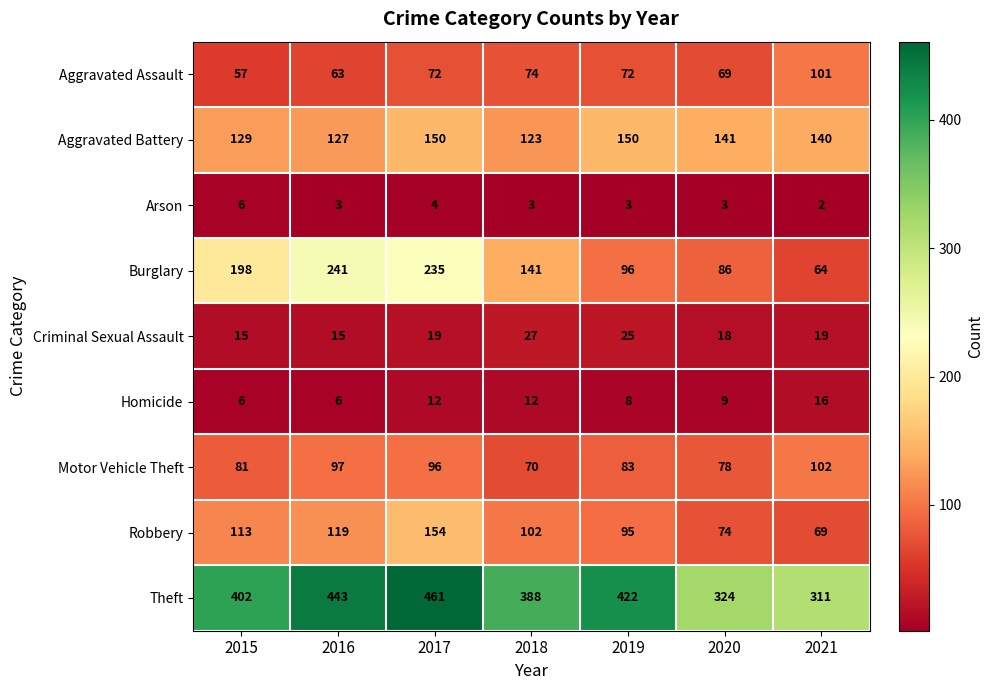

Which series has the largest total across all categories?

Theft